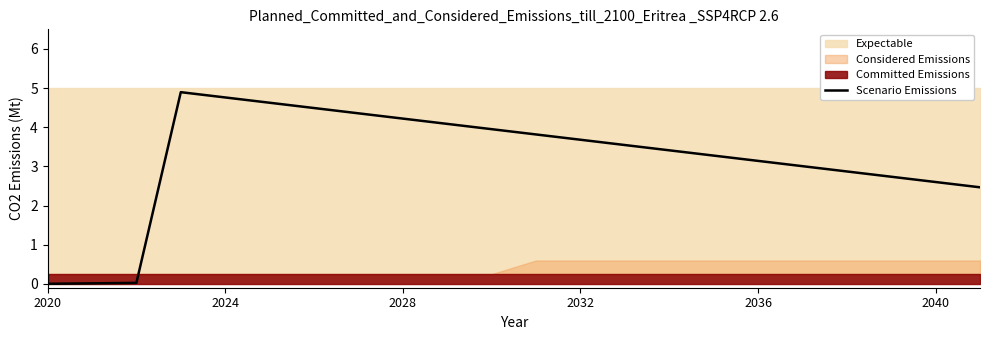

Where is the data nearest to the value 2?

21